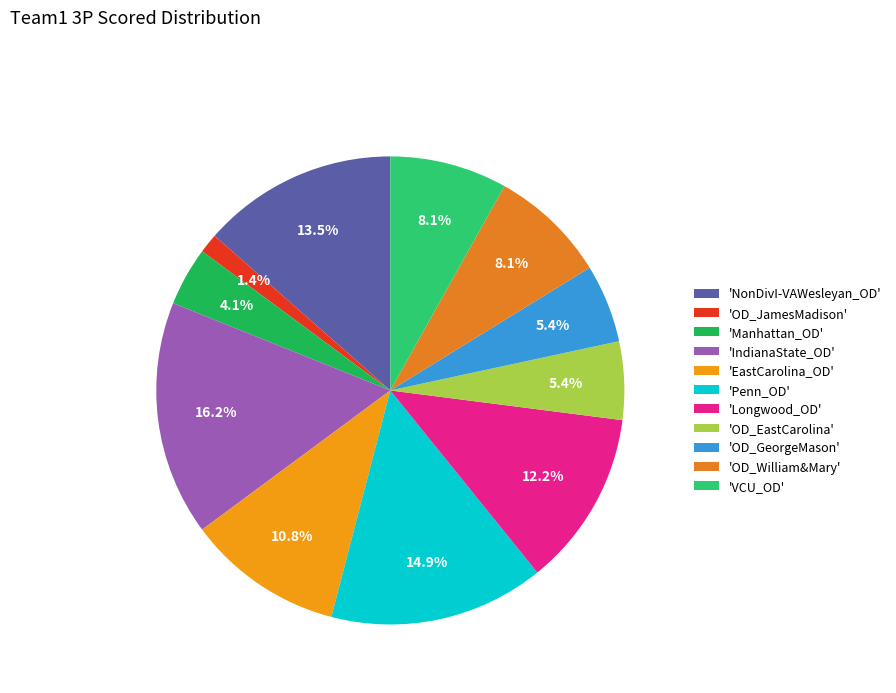

Which slice is the smallest?

'OD_JamesMadison'